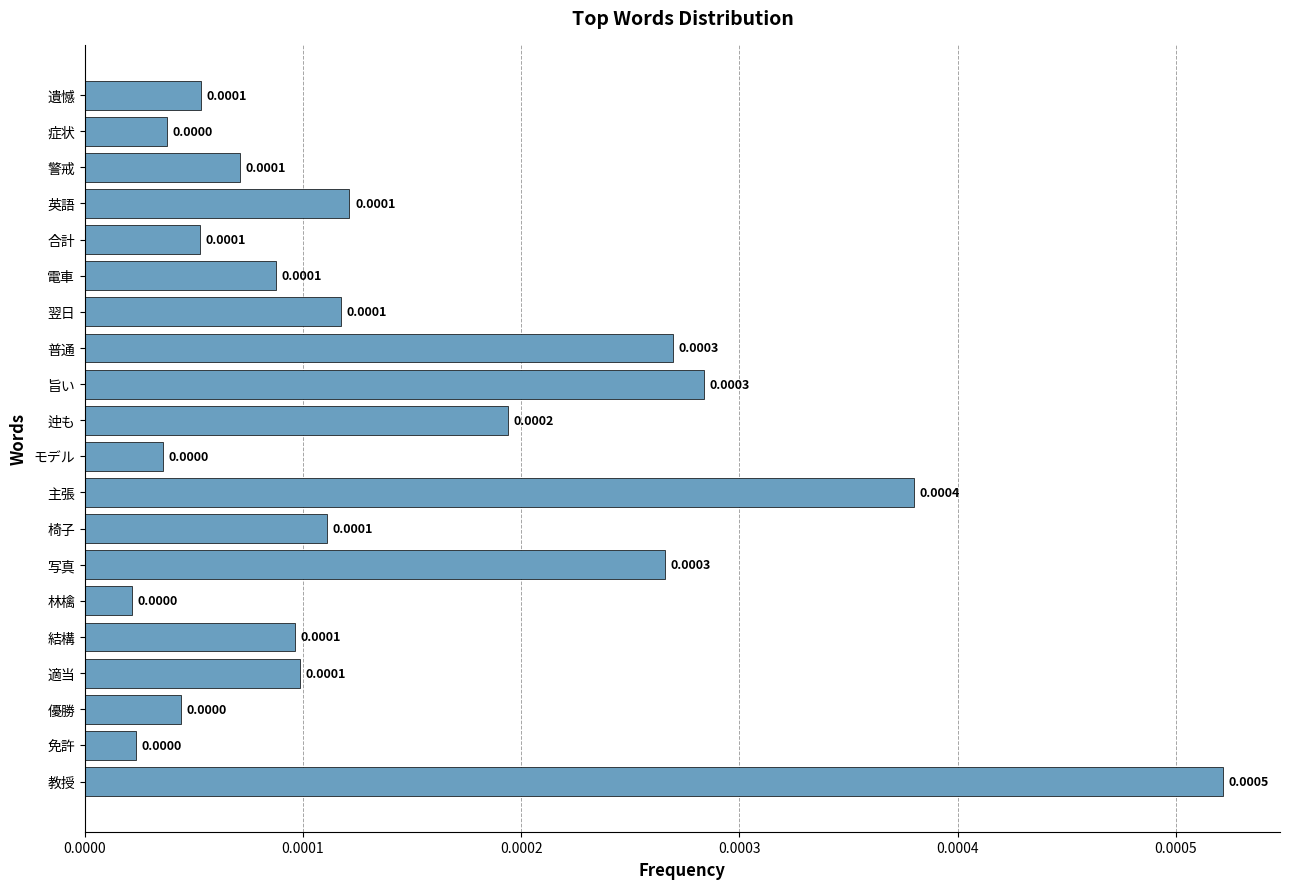

Which has a higher value, 遺憾 or 教授?

教授